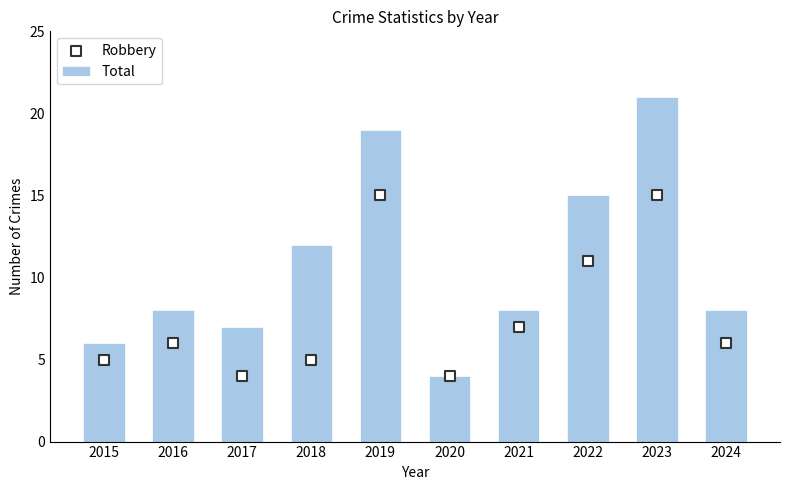

Which series has the largest Y range (max minus min)?

Total